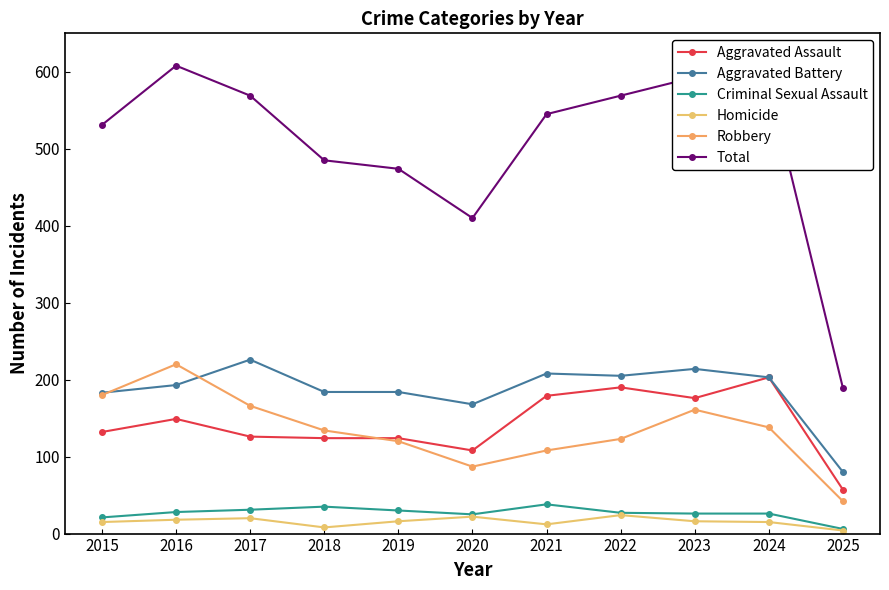

Between 2017 and 2021, which series saw the biggest shift?

Robbery